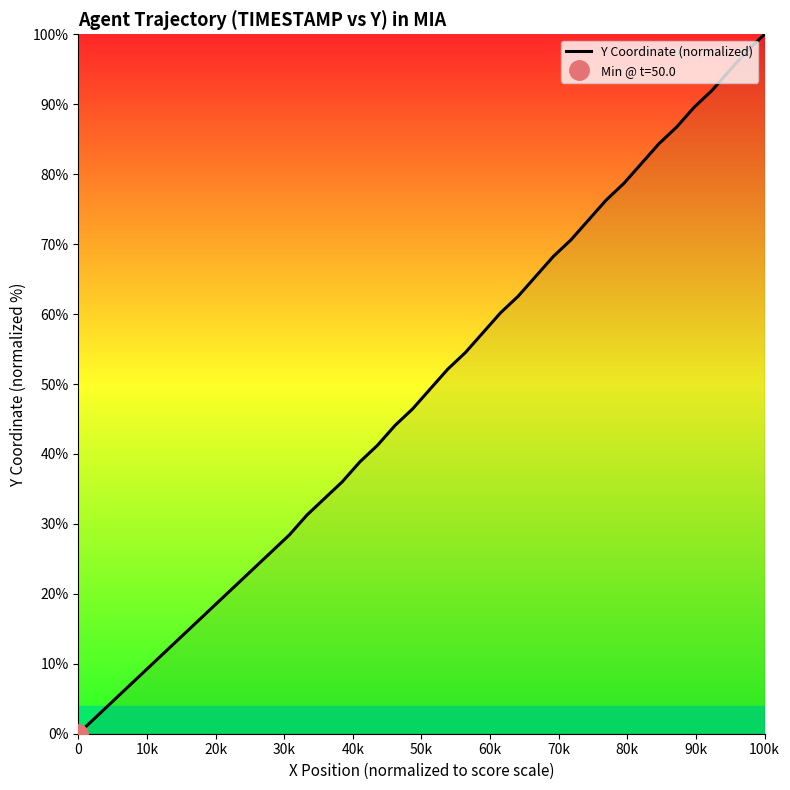

What is the value of the 36th point from the left?

89.6